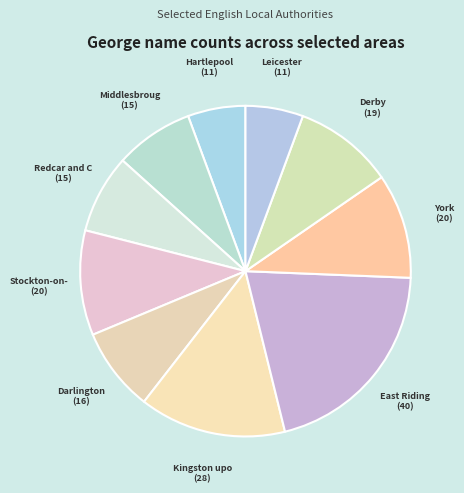

How many segments does this pie chart have?

10